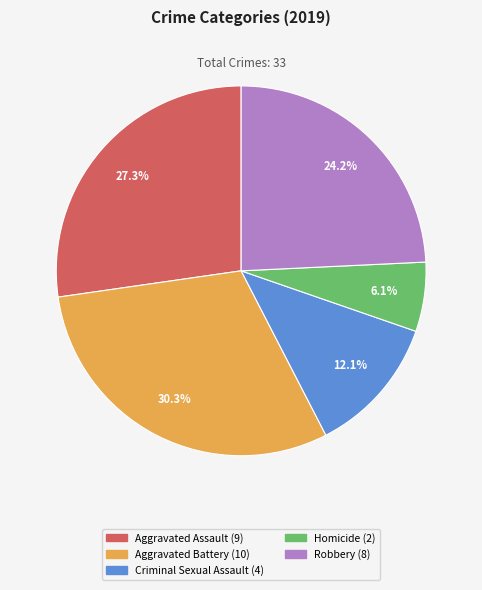

Which category has the smallest portion of the pie?

Homicide